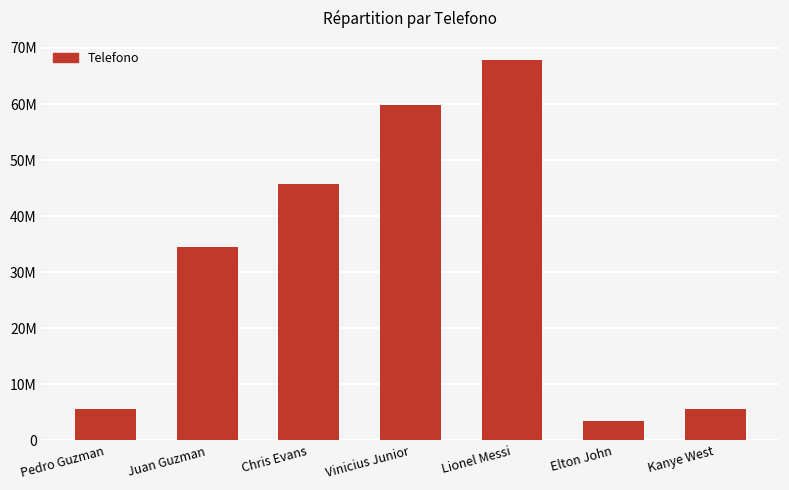

Are the bars horizontal?

No